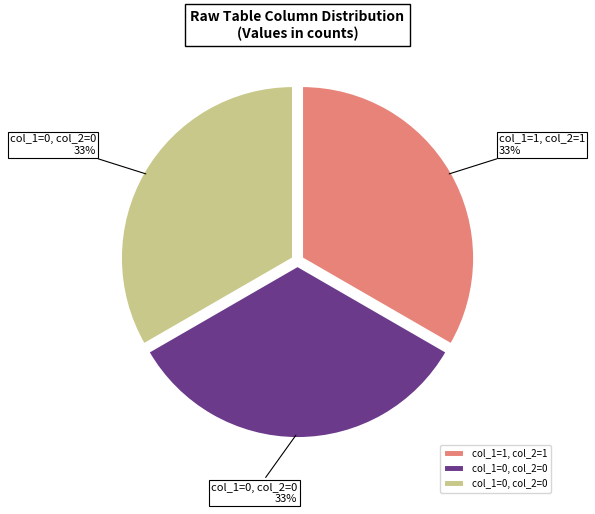

To the nearest percent, what is the average slice percentage?

33%